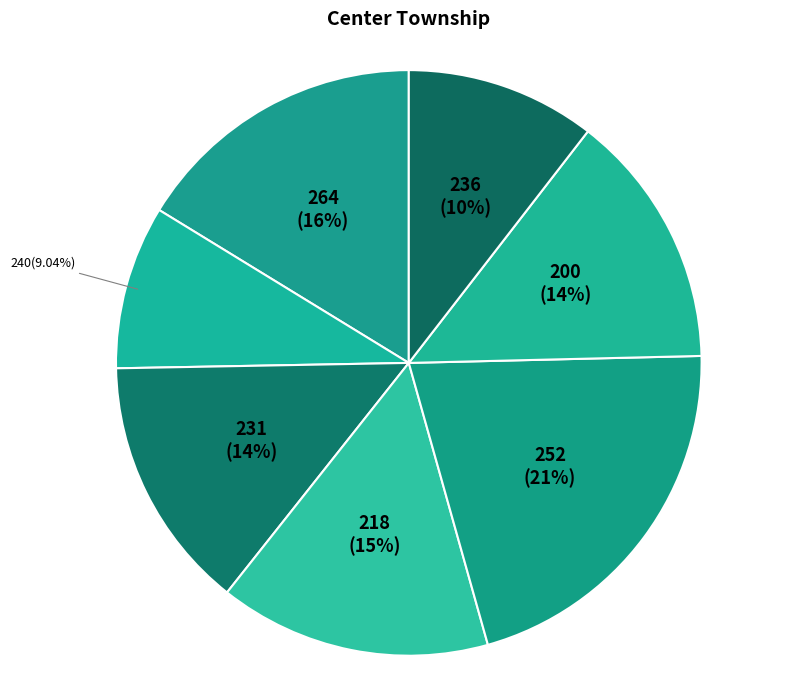

Does 240 represent more than half of the total?

No